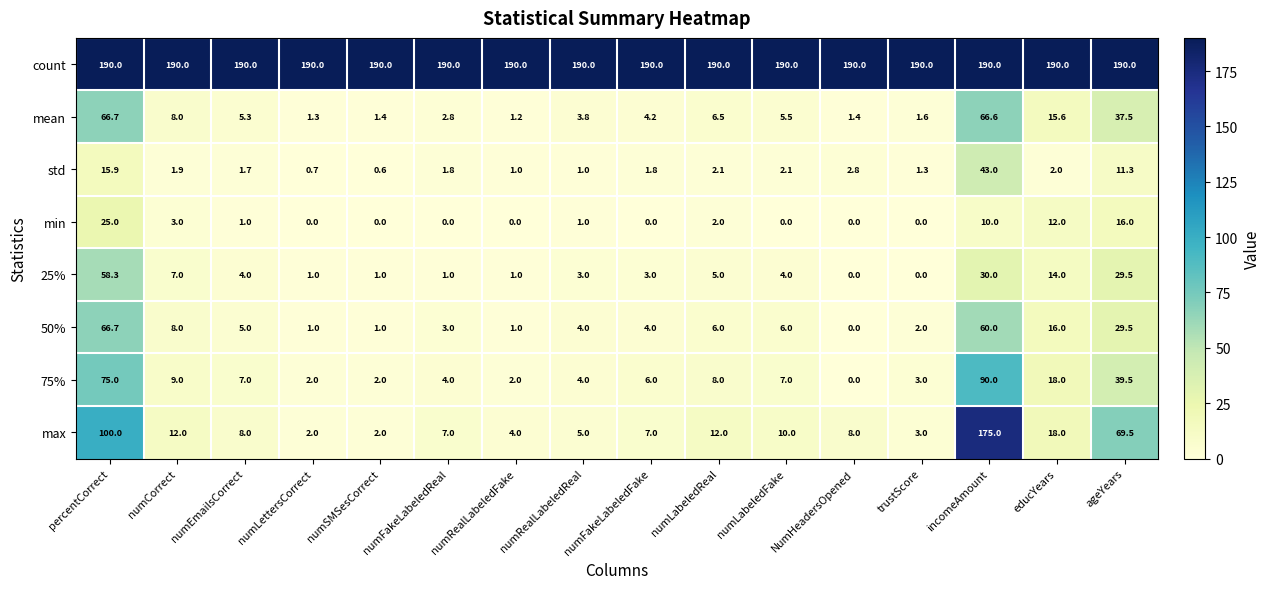

The max series shows 17.3 at numCorrect. True or false?

False